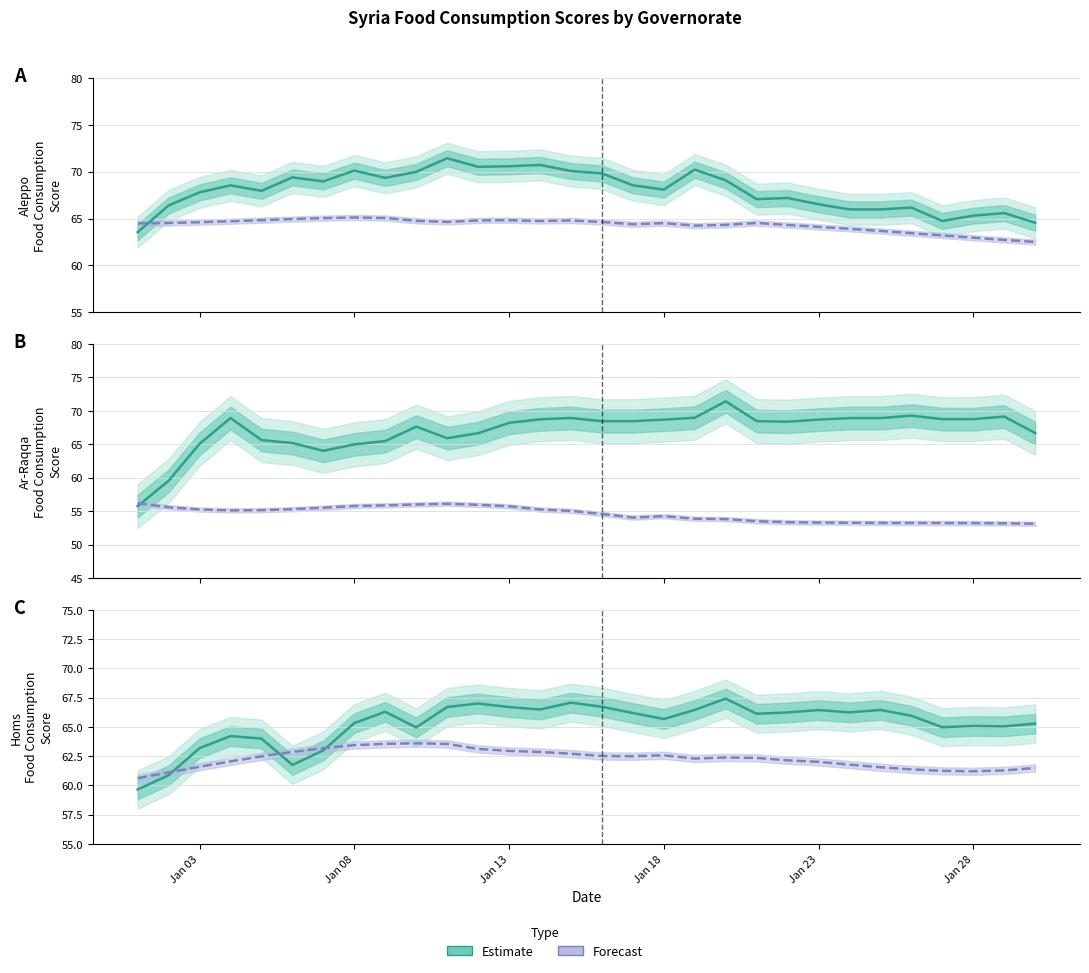

What is the difference between the second highest and second lowest values in the Estimate series?

6.2